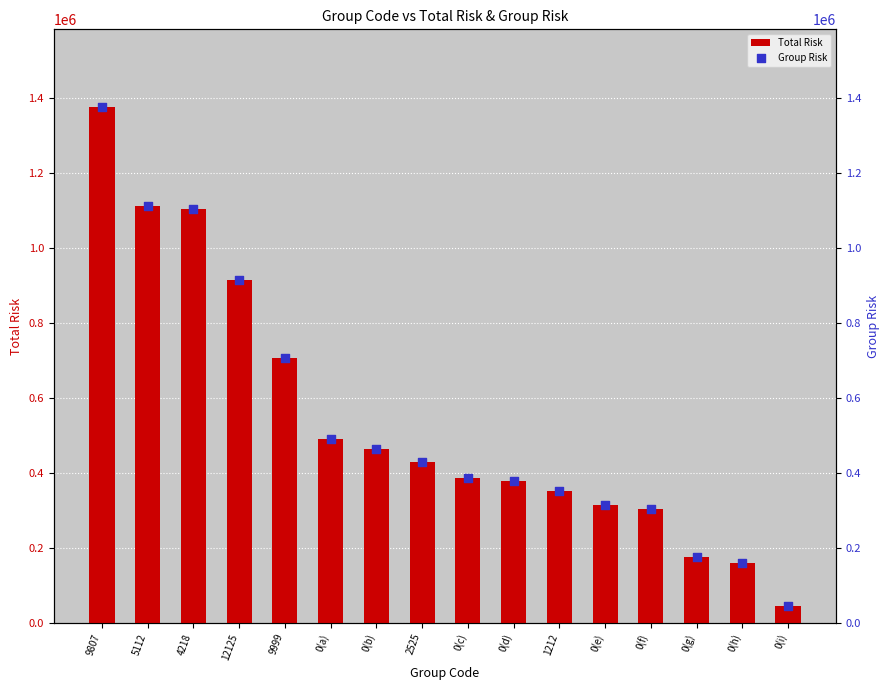

Which series reaches the minimum Y coordinate?

Total Risk